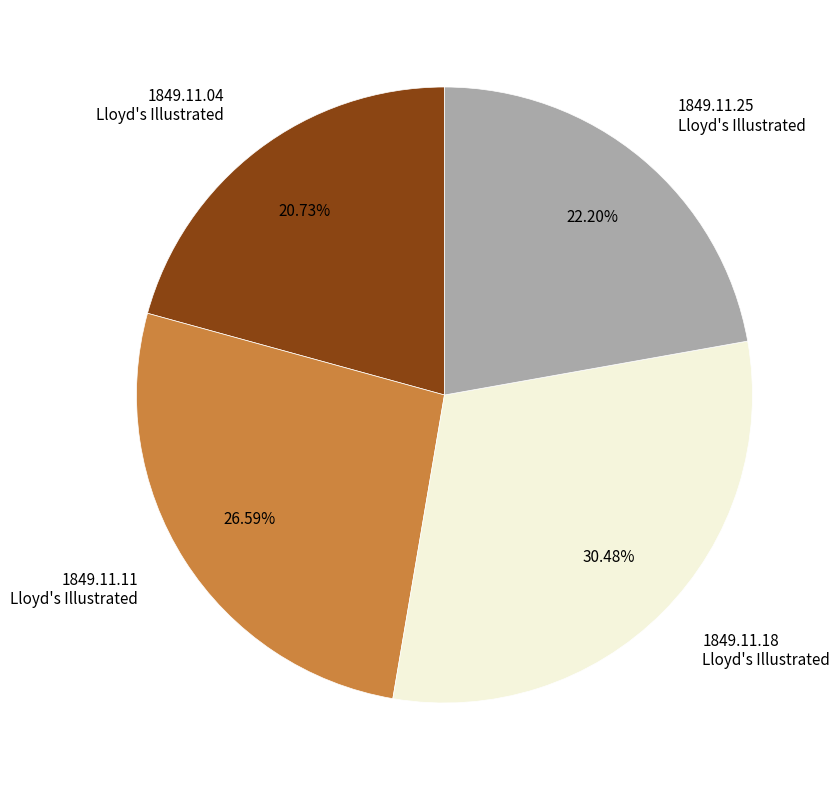

Does any single category account for the majority?

No